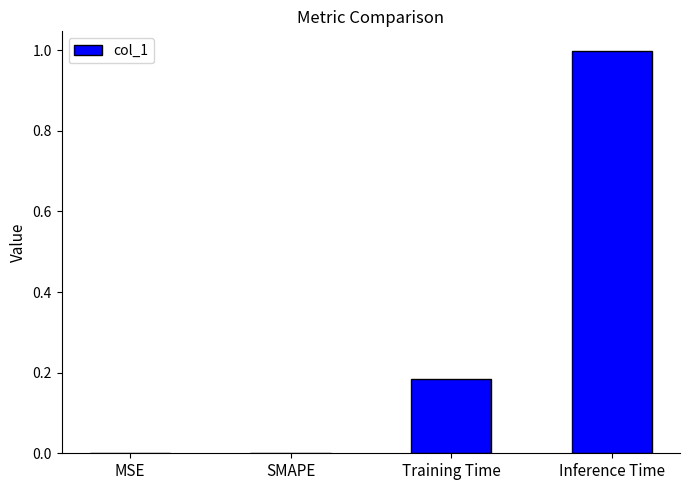

Is it true that the value at MSE is 0.3?

False